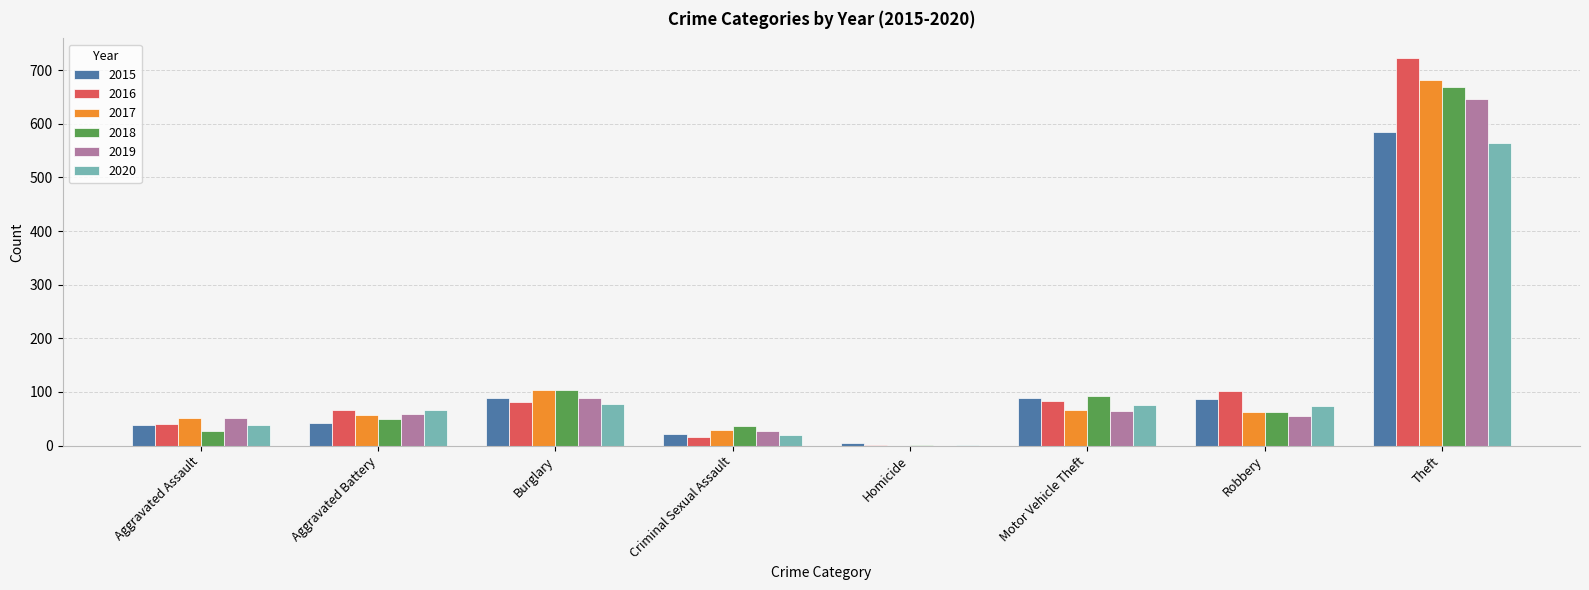

Is it true that 2017 equals 30 at Criminal Sexual Assault?

True